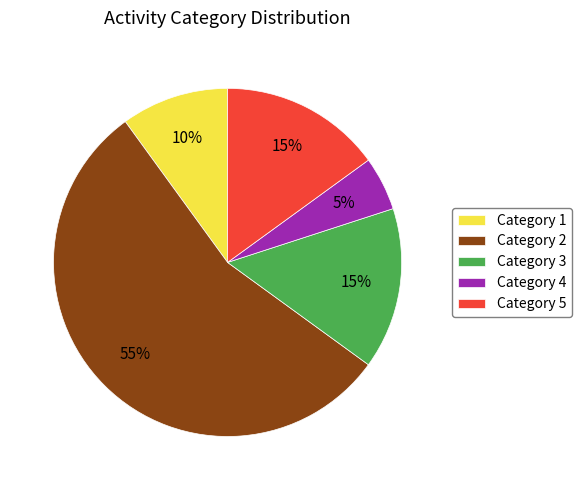

To the nearest percent, what portion does Category 2 represent?

55%